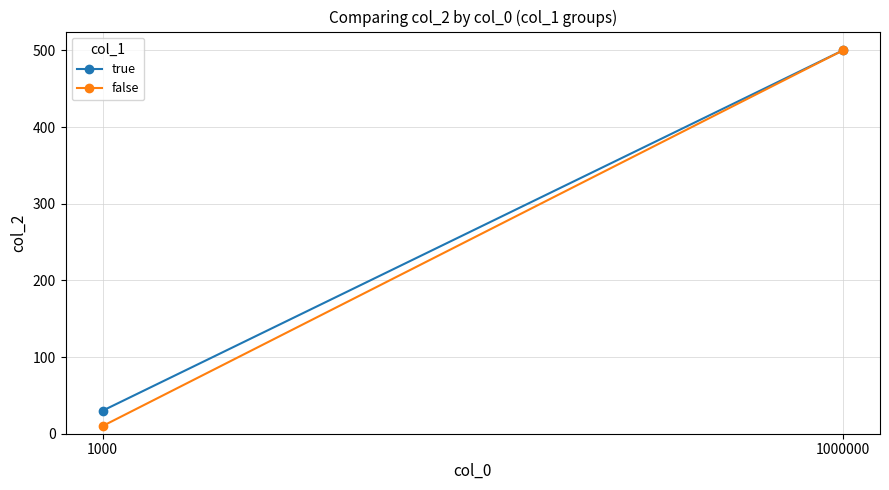

The true series shows 500 at 1000000. True or false?

True